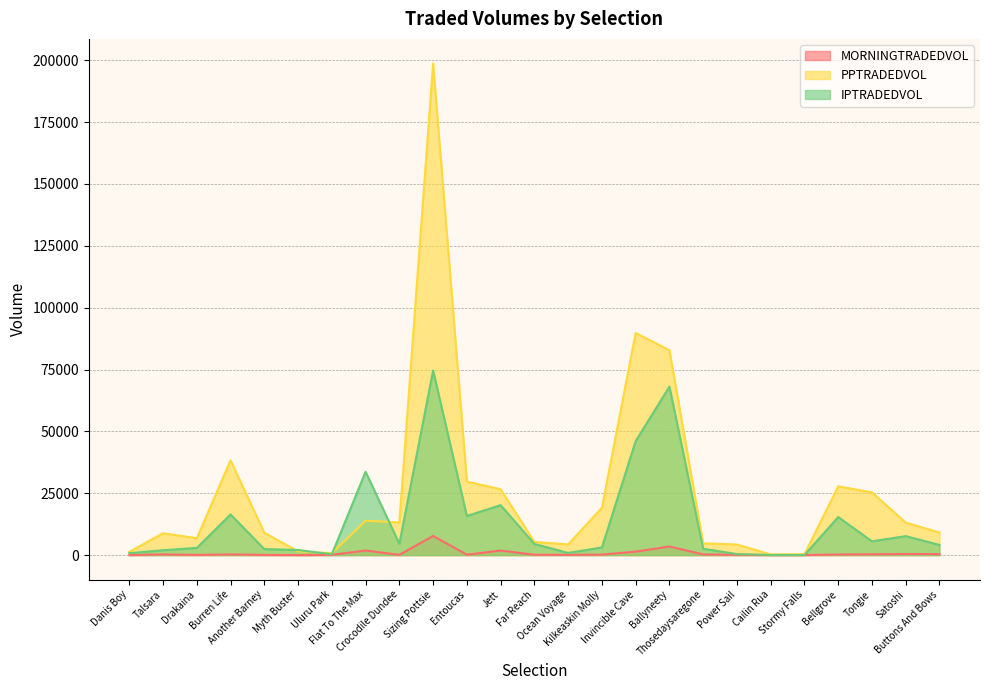

Where does the PPTRADEDVOL series first go above 9091?

Burren Life